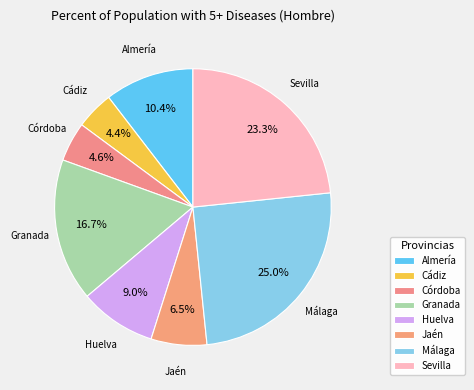

To the nearest percent, what percentage of the pie is Huelva?

9%